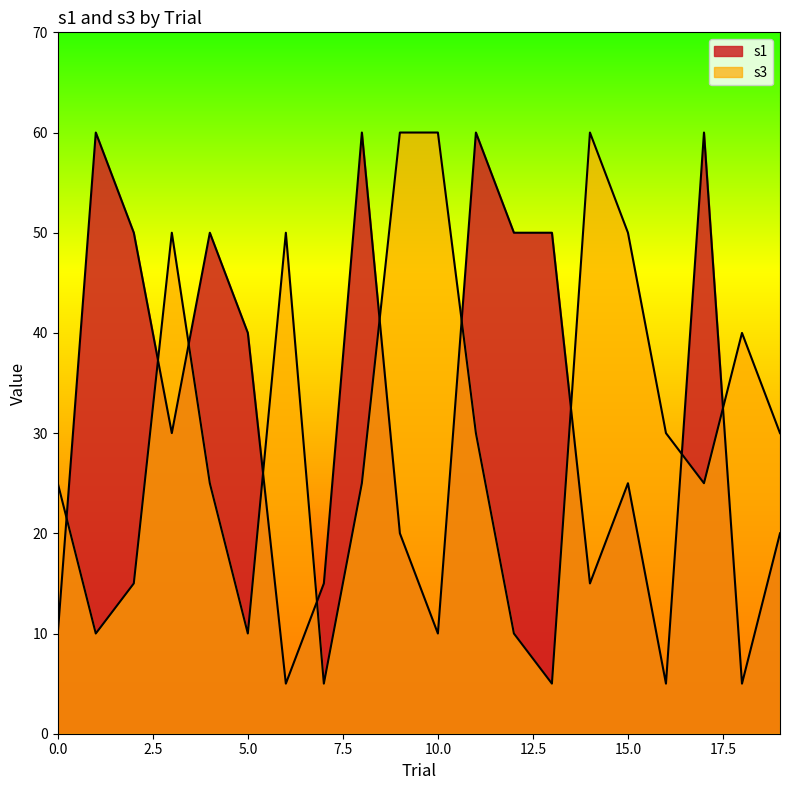

Which category has the lowest value across all series?

6